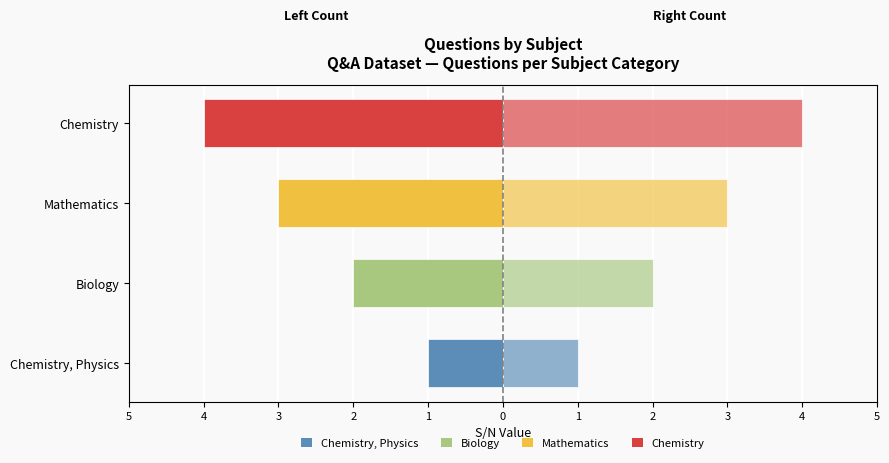

What is the average value of the S/N (right) series?

2